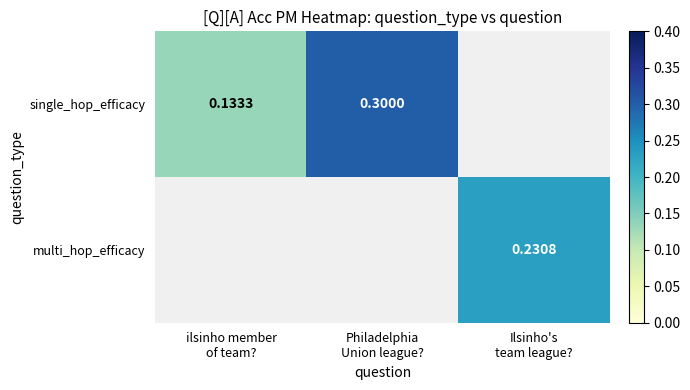

Which series changed the most between ilsinho member of team? and Philadelphia Union league??

single_hop_efficacy